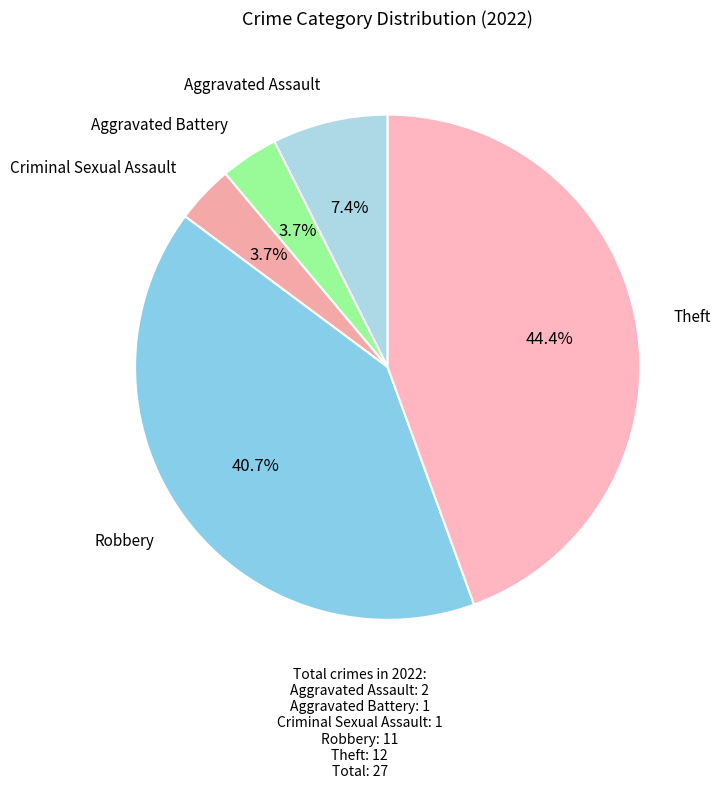

Which category has the biggest portion of the pie?

Theft